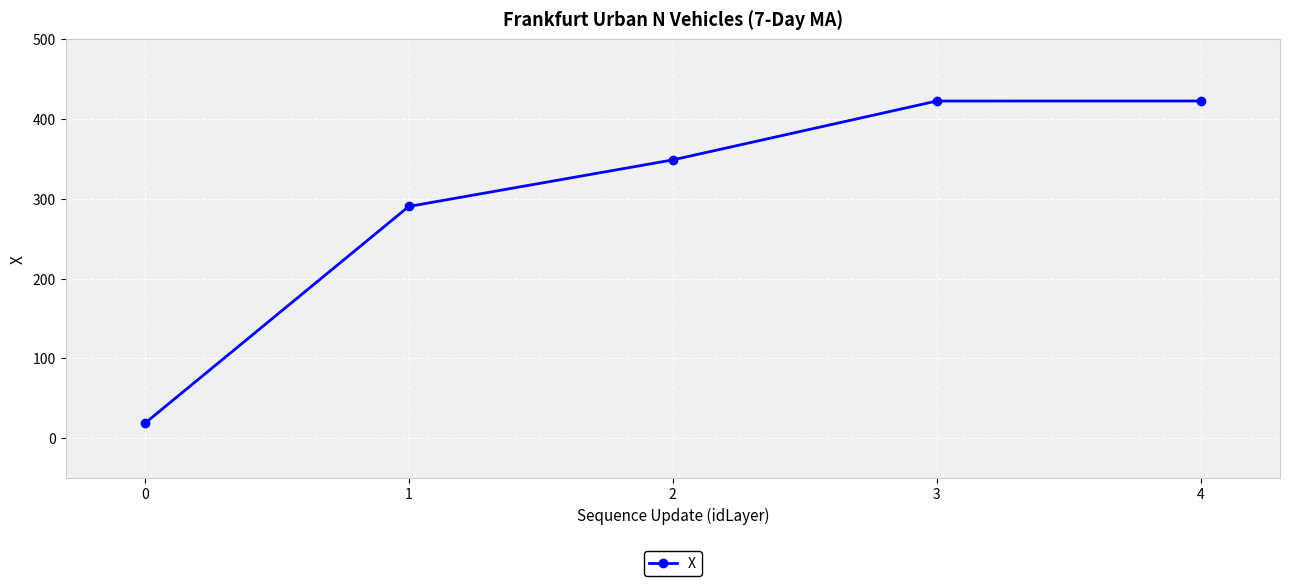

What is the smallest value displayed?

18.6